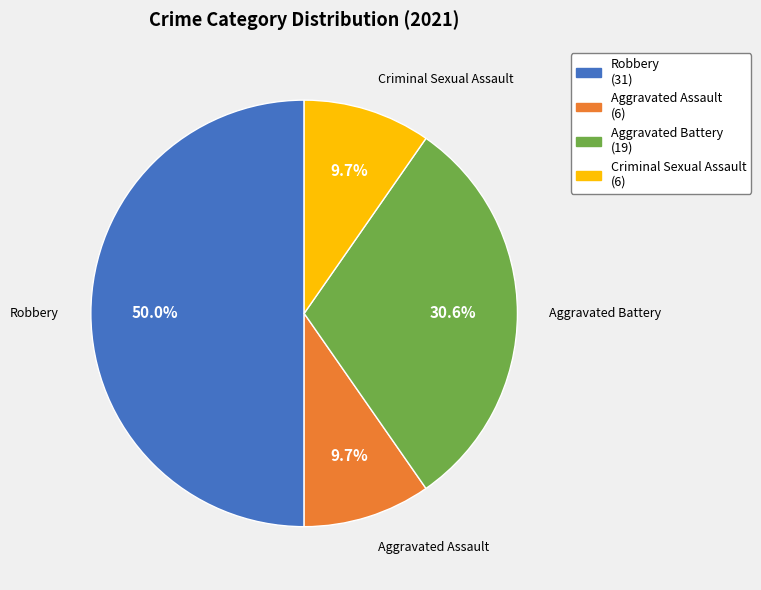

What portion of the pie excludes Aggravated Assault?

90.3%